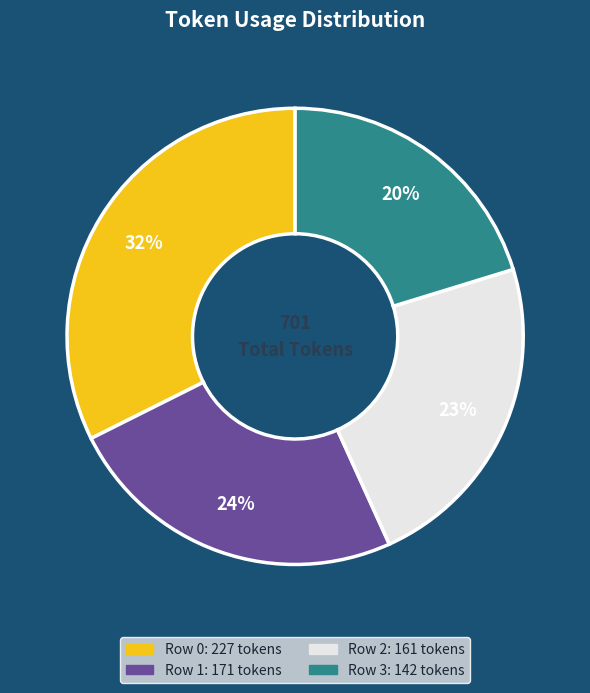

To the nearest percent, what percentage of the pie is Row 1?

24%